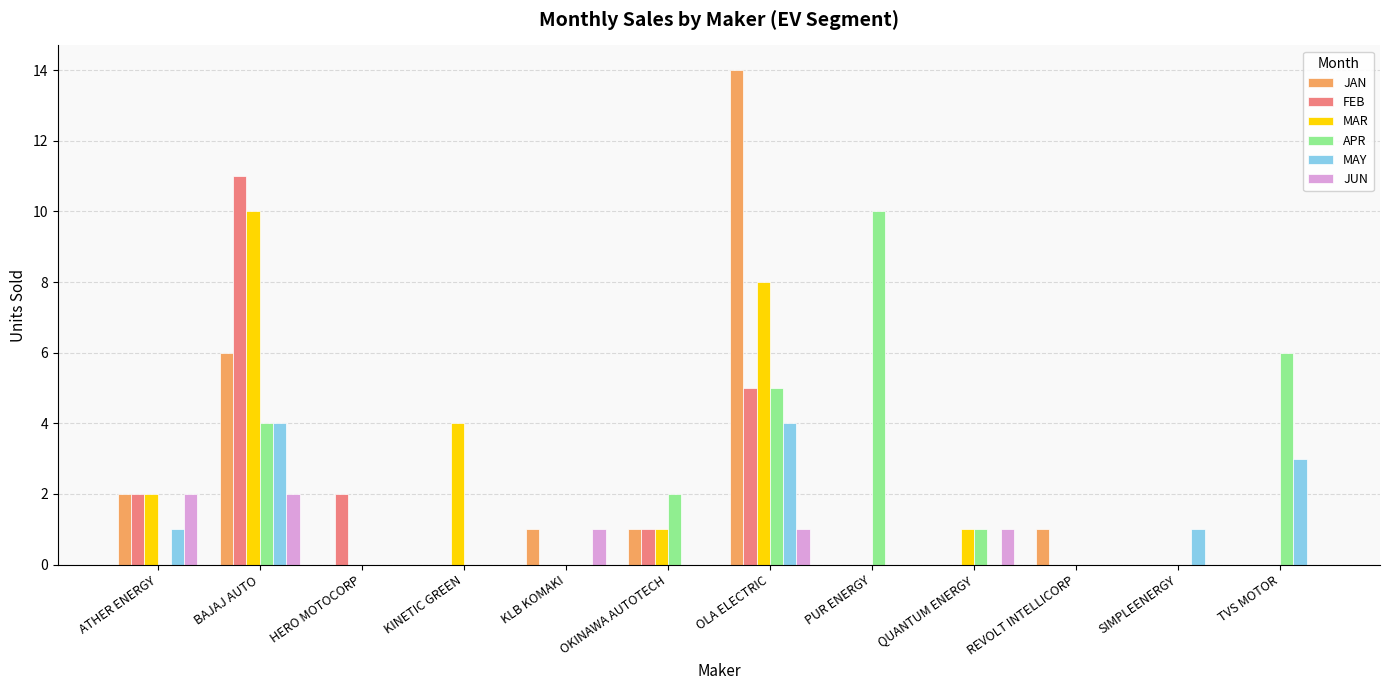

What is the highest value of the JAN series?

14